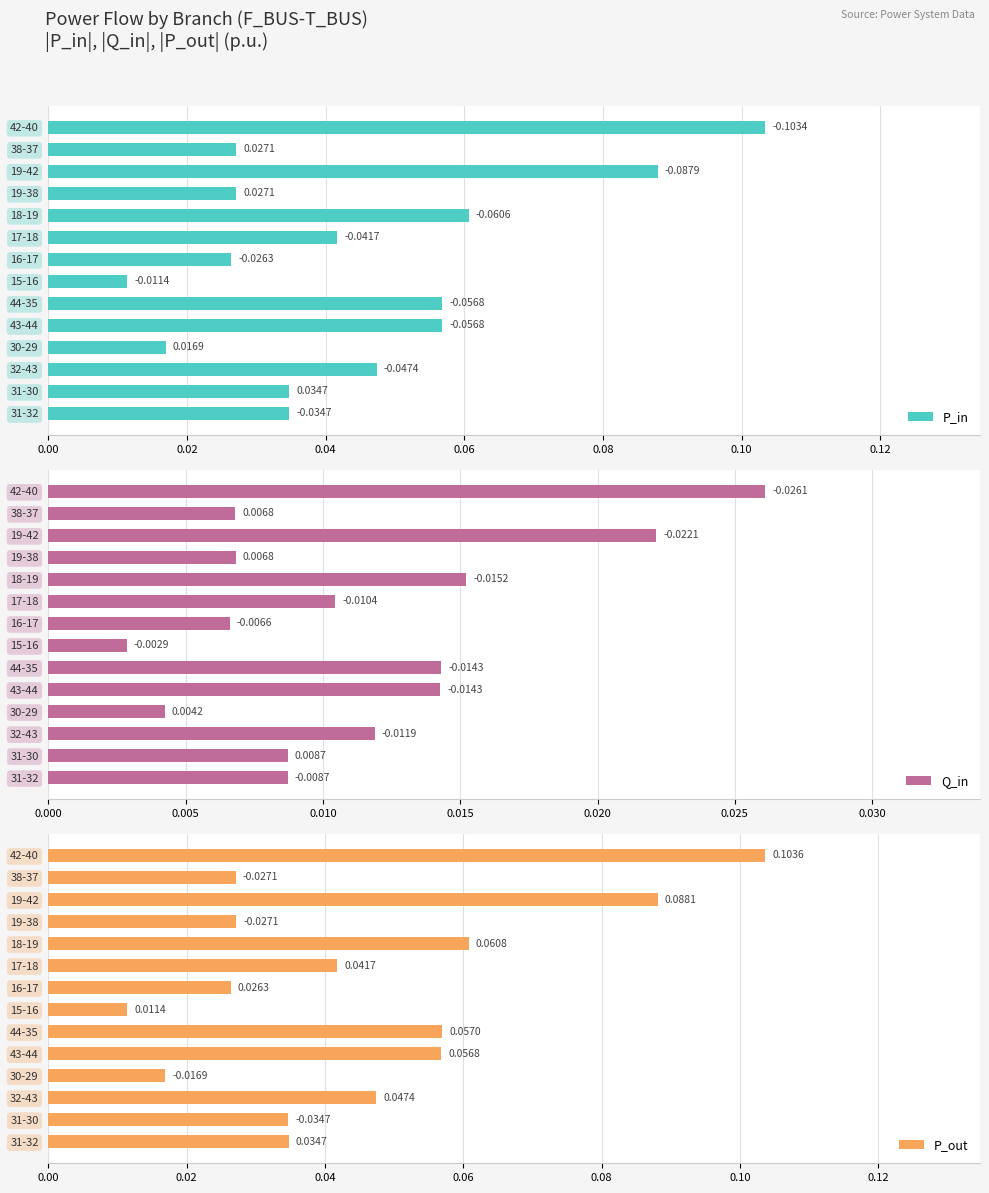

Which category has the highest value in the P_in series?

42-40